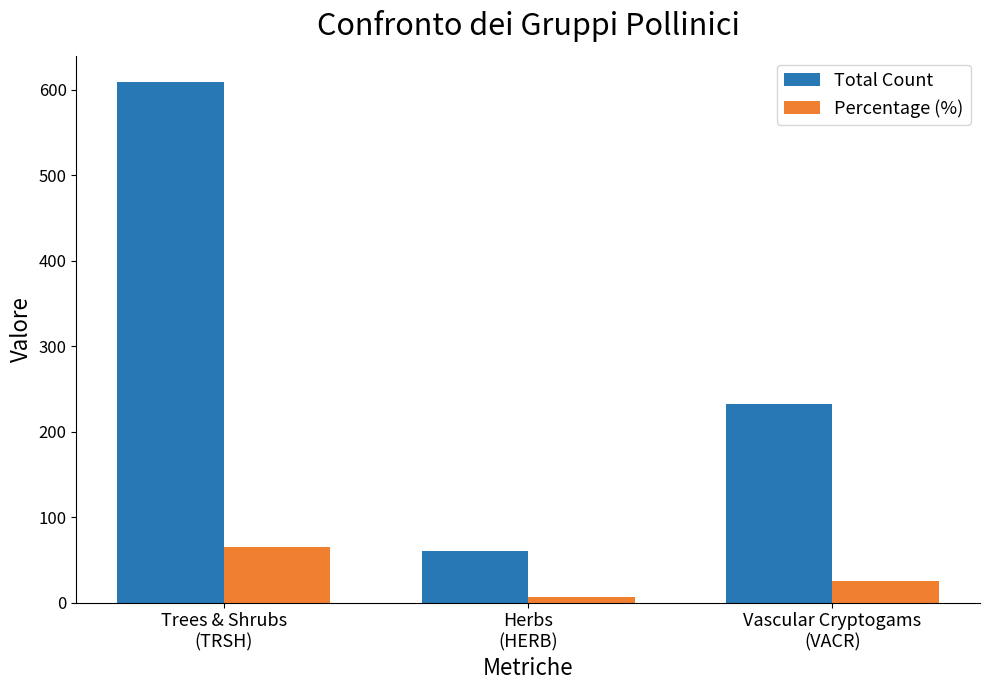

Read the Total Count value at Herbs
(HERB).

60.0